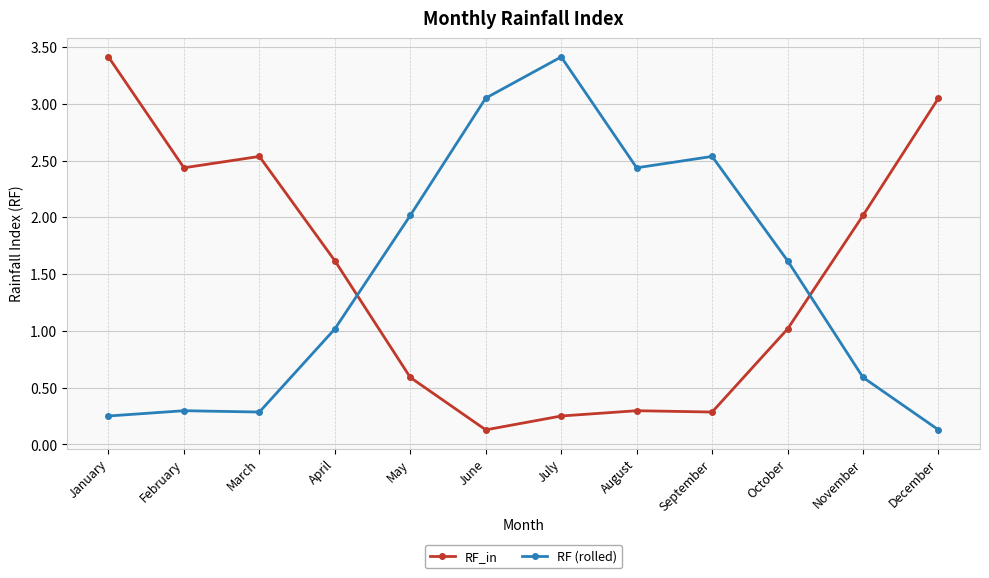

The RF_in series shows 0.1 at June. True or false?

True